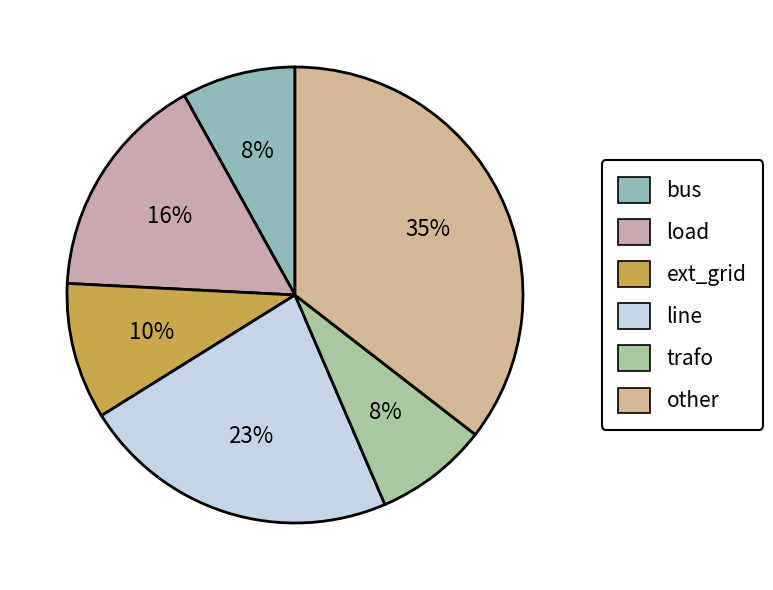

Which has a higher value, bus or ext_grid?

ext_grid